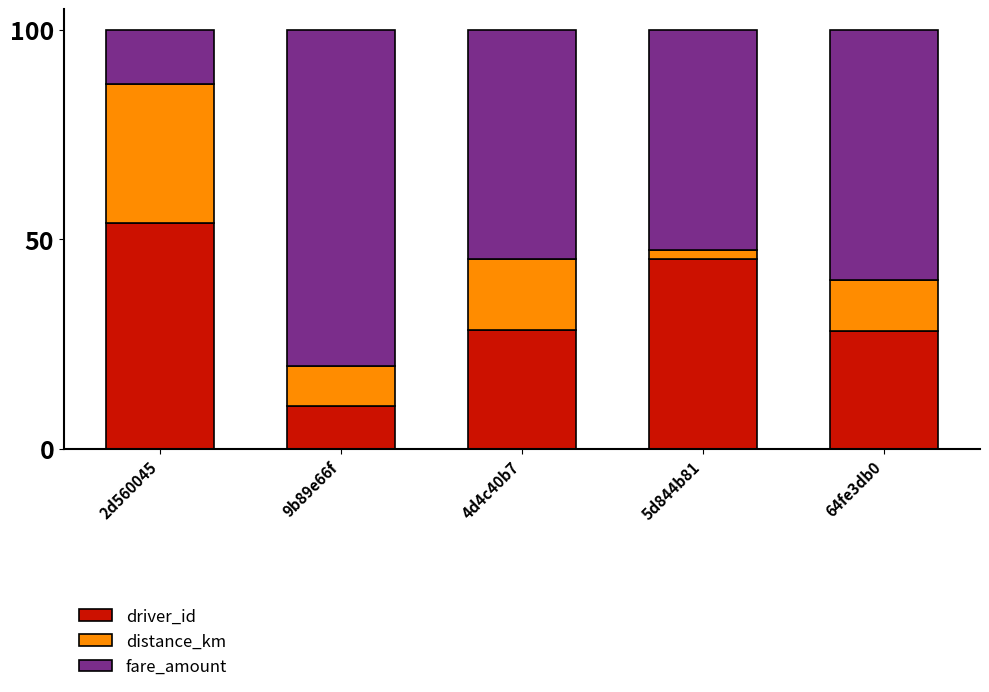

What is the total value across all series at 9b89e66f?

100.0